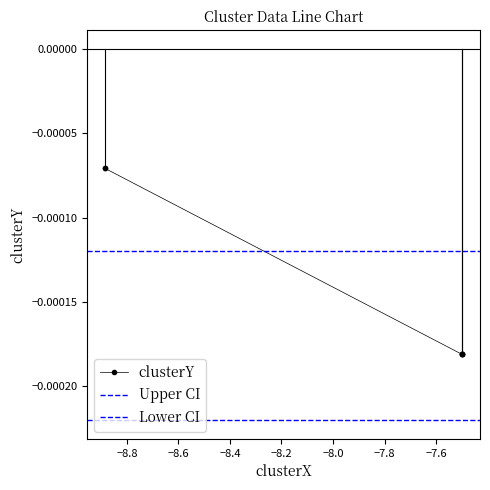

How many lines are shown in the chart?

1